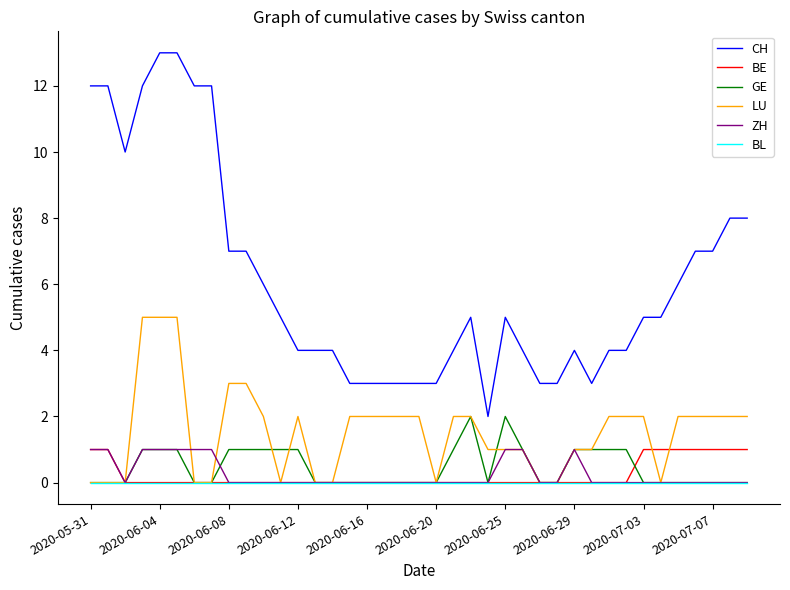

Reading left to right, list all the values displayed in this chart.

CH: 12	12	10	12	13	13	12	12	7	7	6	5	4	4	4	3	3	3	3	3	3	4	5	2	5	4	3	3	4	3	4	4	5	5	6	7	7	8	8
BE: 1	1	0	0	0	0	0	0	0	0	0	0	0	0	0	0	0	0	0	0	0	0	0	0	0	0	0	0	0	0	0	0	1	1	1	1	1	1	1
GE: 0	0	0	1	1	1	0	0	1	1	1	1	1	0	0	0	0	0	0	0	0	1	2	0	2	1	0	0	1	1	1	1	0	0	0	0	0	0	0
LU: 0	0	0	5	5	5	0	0	3	3	2	0	2	0	0	2	2	2	2	2	0	2	2	1	1	1	0	0	1	1	2	2	2	0	2	2	2	2	2
ZH: 1	1	0	1	1	1	1	1	0	0	0	0	0	0	0	0	0	0	0	0	0	0	0	0	1	1	0	0	1	0	0	0	0	0	0	0	0	0	0
BL: 0	0	0	0	0	0	0	0	0	0	0	0	0	0	0	0	0	0	0	0	0	0	0	0	0	0	0	0	0	0	0	0	0	0	0	0	0	0	0